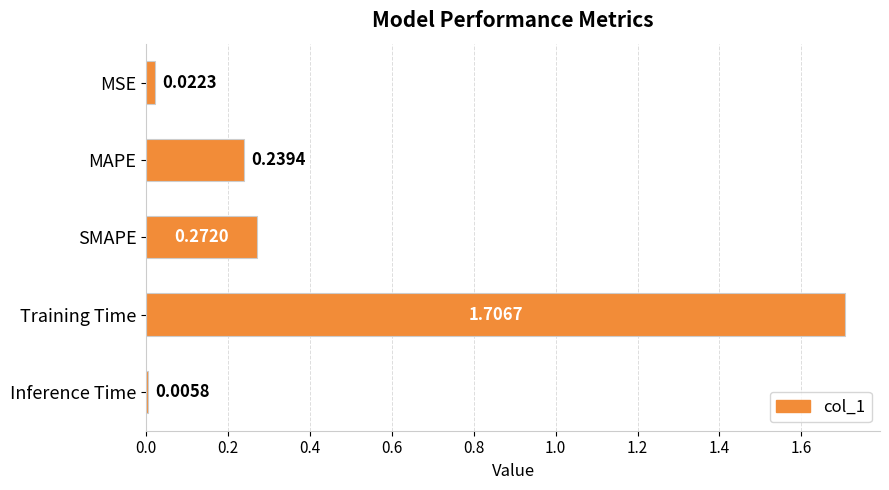

What is the sum of all values?

2.2